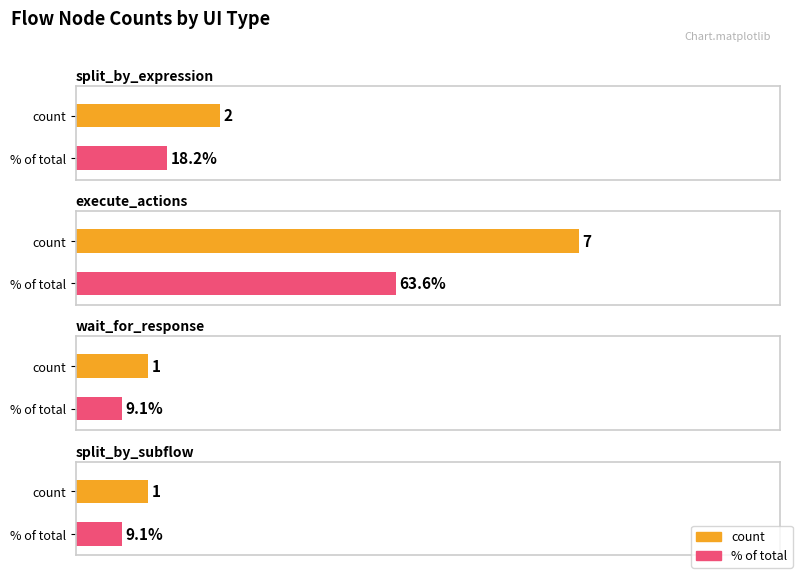

What is the greatest value displayed?

7